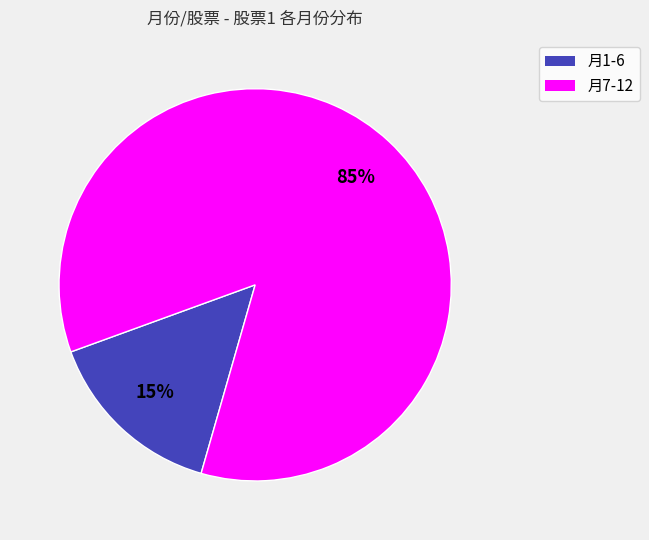

To the nearest percent, what is the difference between the largest and smallest slice percentages?

70%